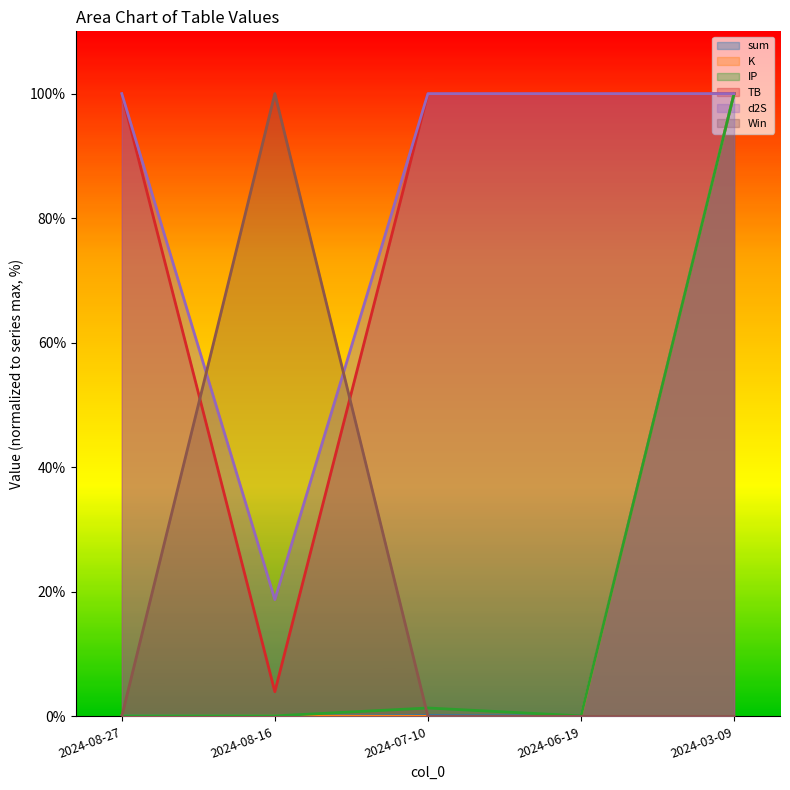

The value of TB at 2024-03-09 is 141.5. True or false?

False